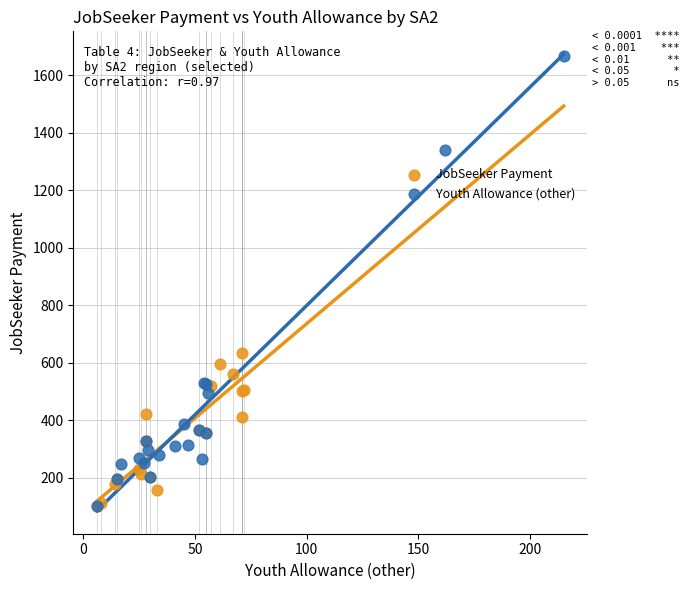

Which series has the widest spread of Y values?

Youth Allowance (other)